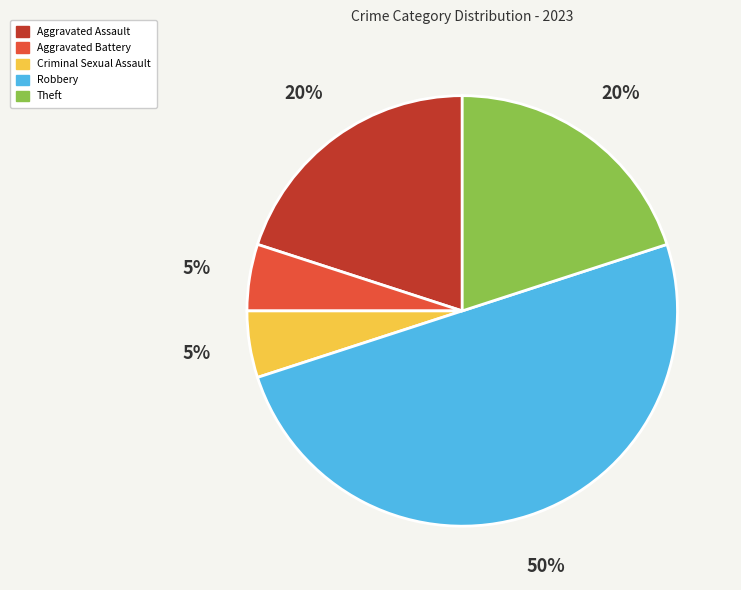

Approximately how many times larger is the value at Aggravated Assault compared to Theft?

1.0